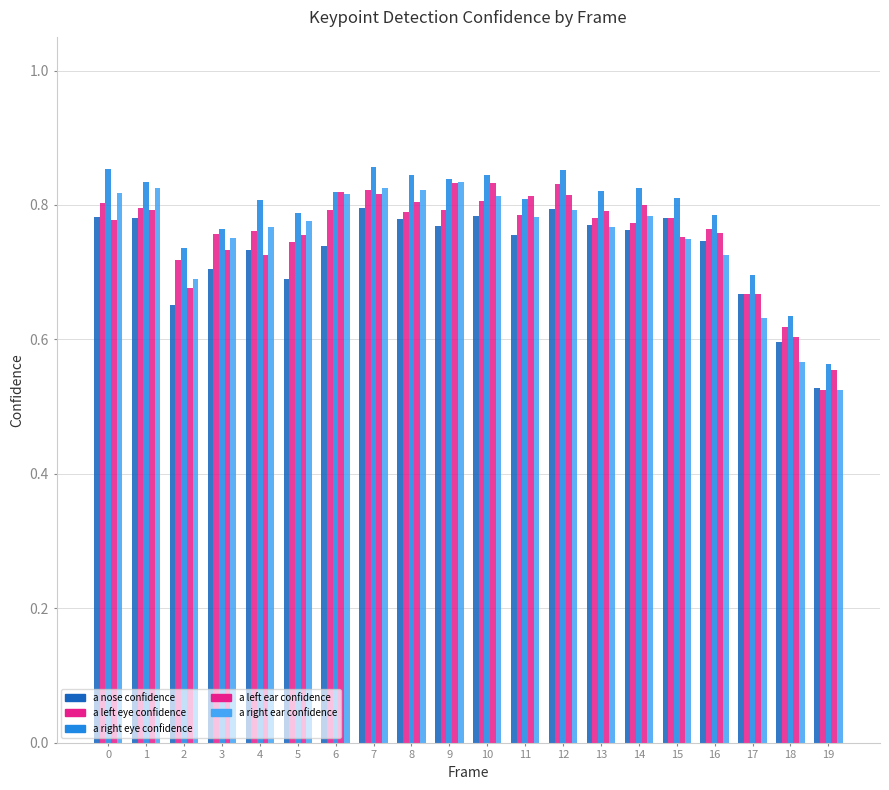

Count the number of categories in the chart.

20